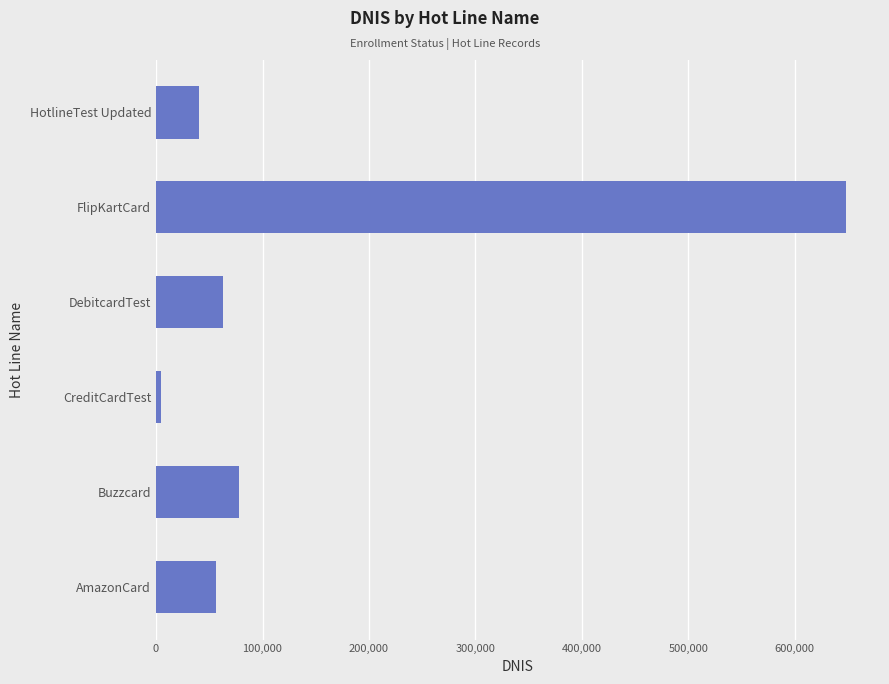

What is the difference between the second highest and second lowest values?

37777